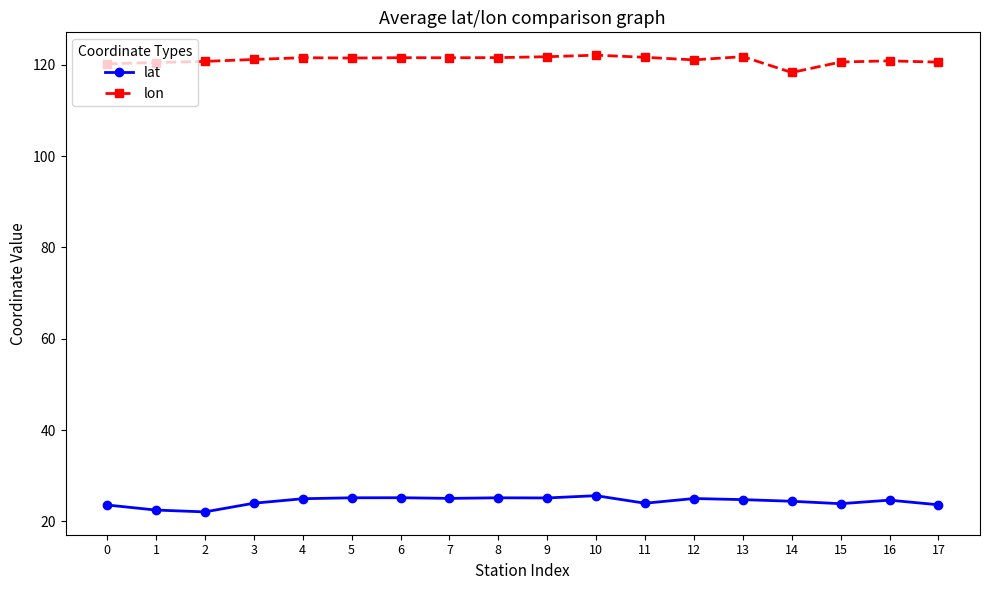

Rank the series by their maximum value, from highest to lowest.

lon, lat